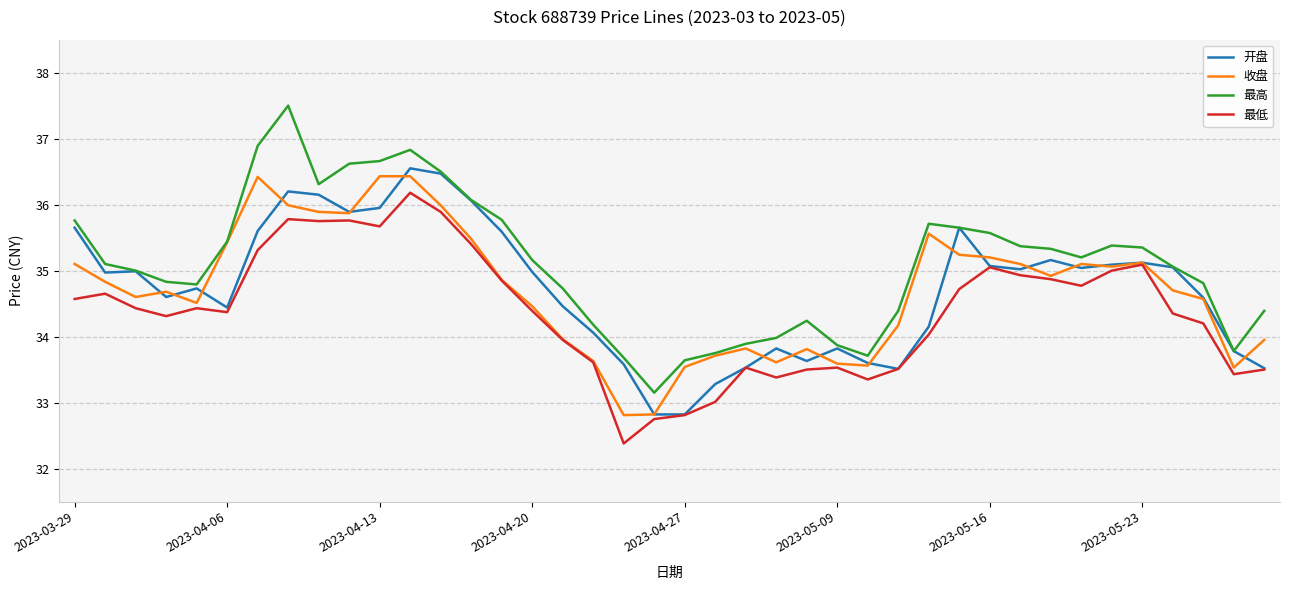

Which series has the widest spread of values?

最高